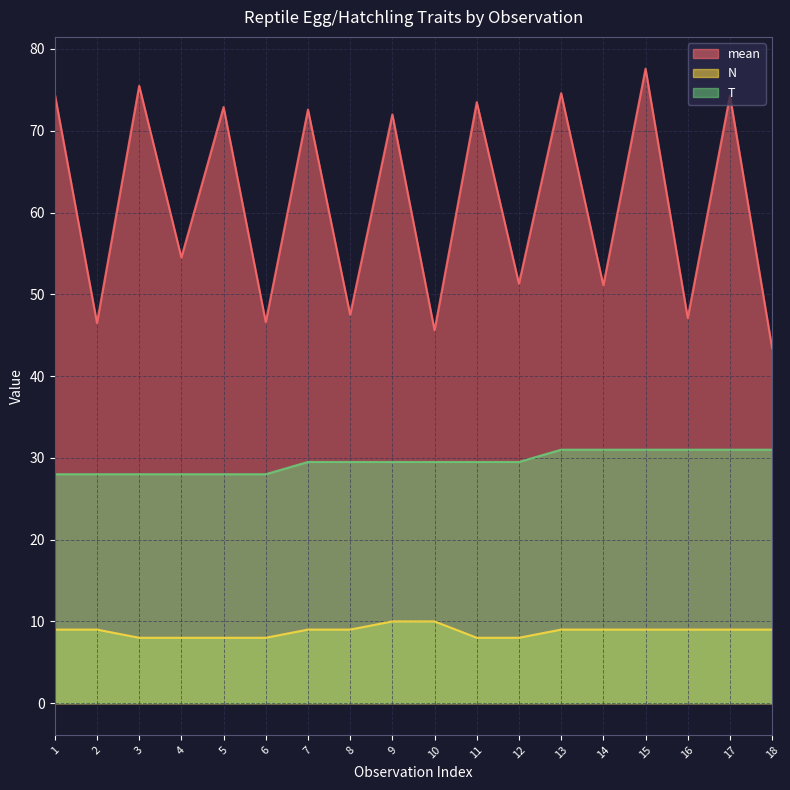

Reading left to right, transcribe all the data shown in this chart.

mean: 1=74.5	2=46.5	3=75.5	4=54.5	5=72.9	6=46.6	7=72.6	8=47.5	9=72.0	10=45.6	11=73.5	12=51.3	13=74.6	14=51.1	15=77.6	16=47.1	17=74.3	18=43.4
N: 1=9.0	2=9.0	3=8.0	4=8.0	5=8.0	6=8.0	7=9.0	8=9.0	9=10.0	10=10.0	11=8.0	12=8.0	13=9.0	14=9.0	15=9.0	16=9.0	17=9.0	18=9.0
T: 1=28.0	2=28.0	3=28.0	4=28.0	5=28.0	6=28.0	7=29.5	8=29.5	9=29.5	10=29.5	11=29.5	12=29.5	13=31.0	14=31.0	15=31.0	16=31.0	17=31.0	18=31.0